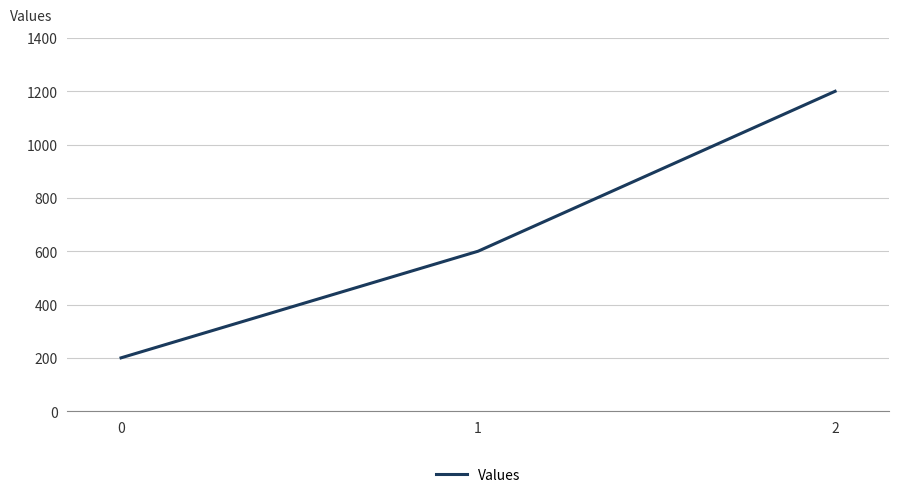

Which label corresponds to the largest value in the chart?

2